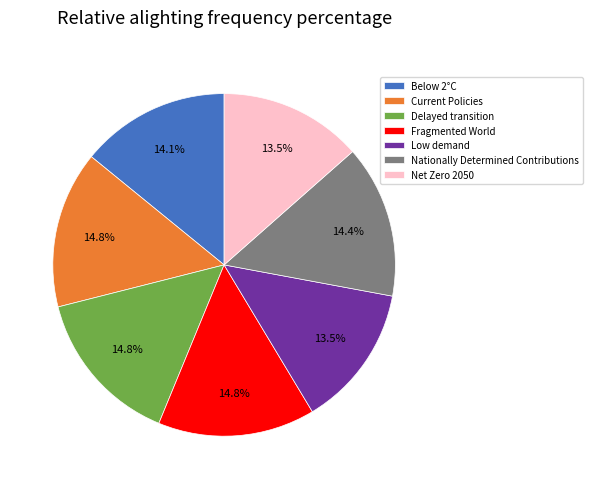

What portion of the pie excludes Nationally Determined Contributions?

85.6%